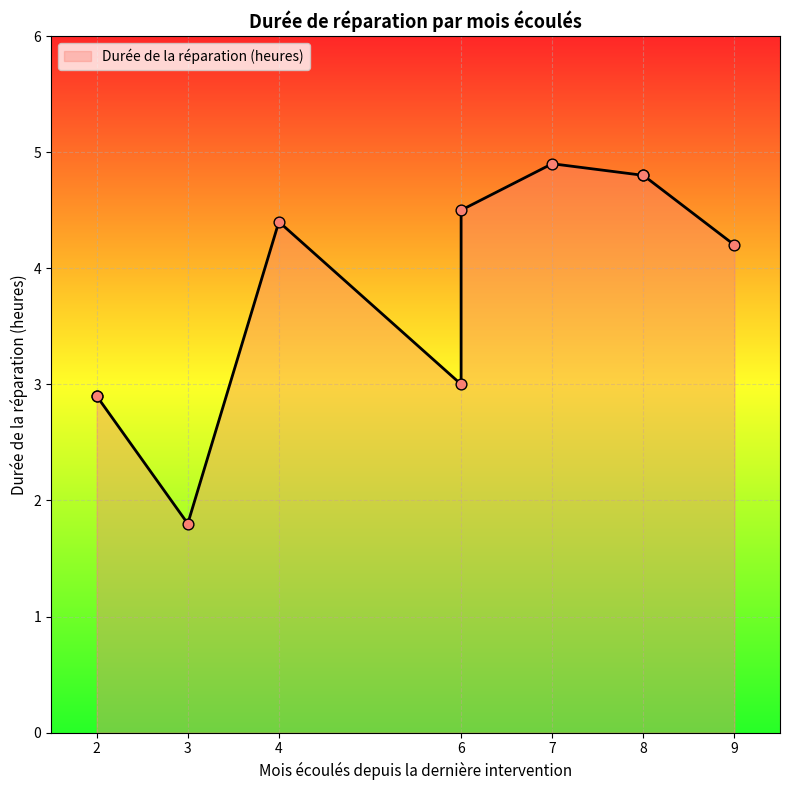

Which has a higher value, 3 or 7?

7